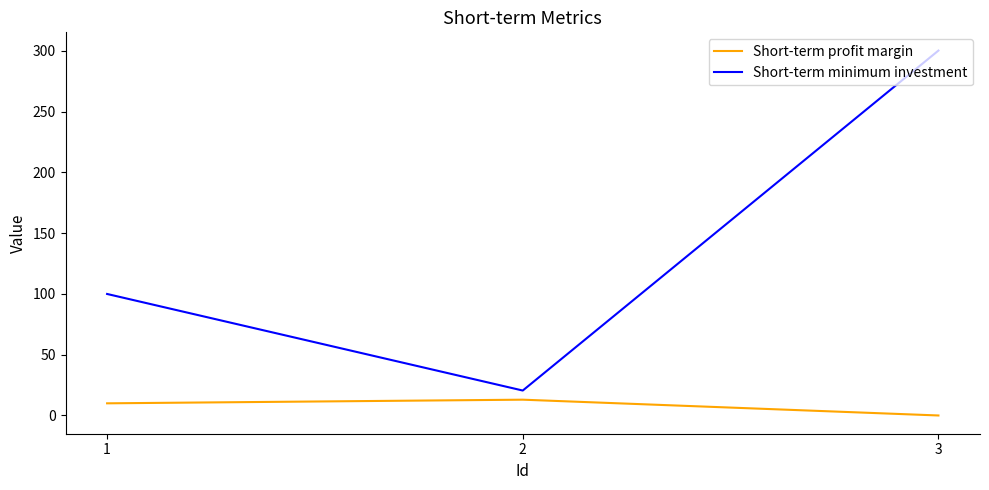

Which series has the largest total across all categories?

Short-term minimum investment